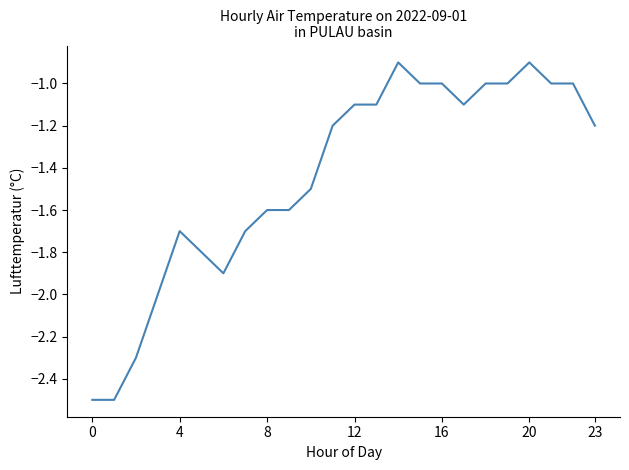

What is the smallest value displayed?

-2.5